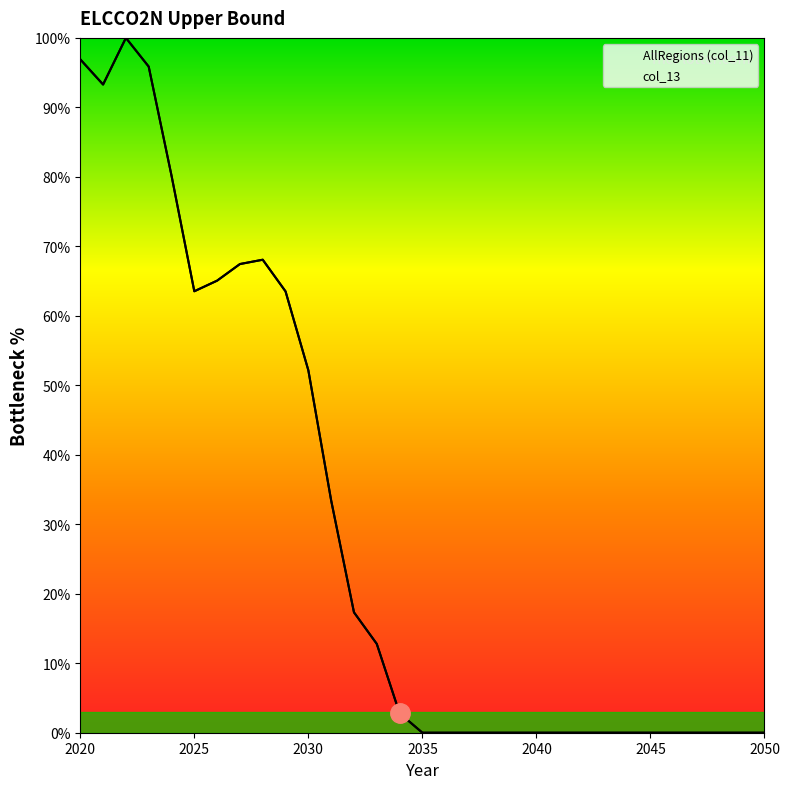

At which label is AllRegions (col_11) closest to 50?

2030